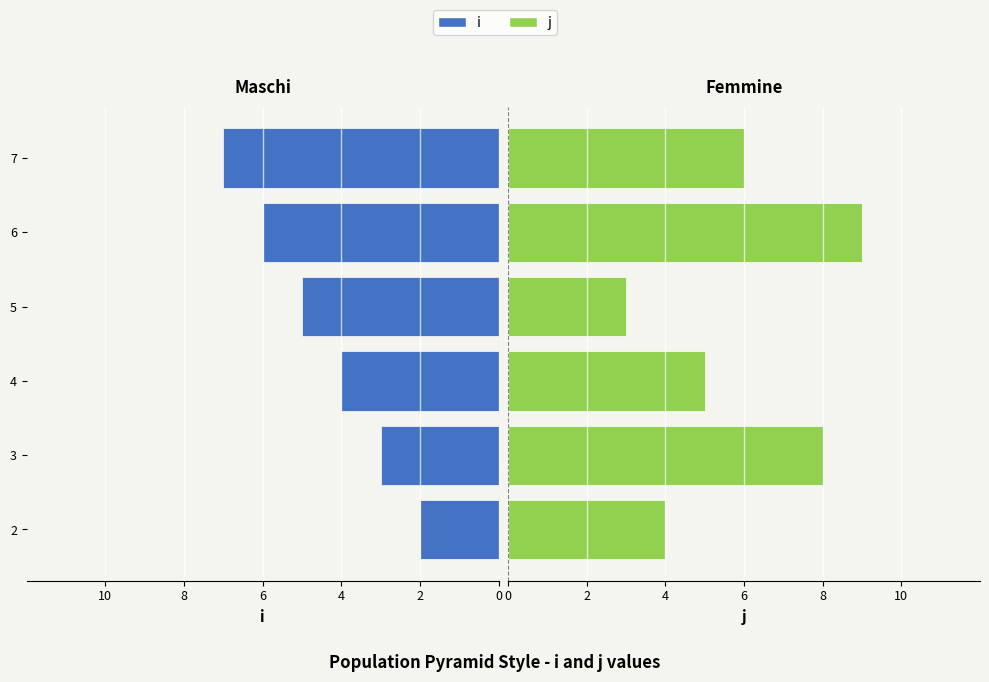

How many data points does each series have?

6